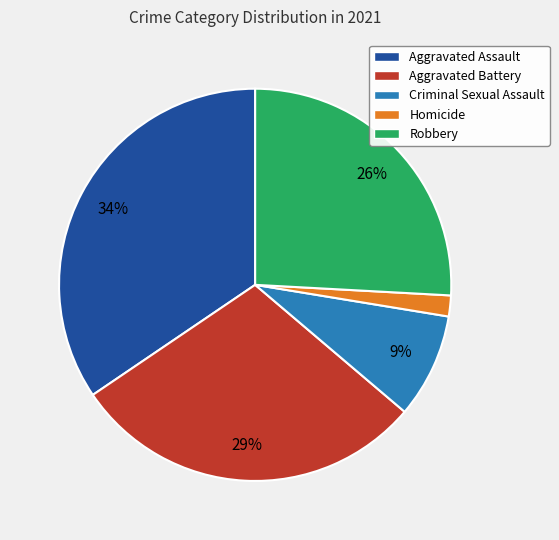

Is it true that Aggravated Assault is 44% of the pie?

False